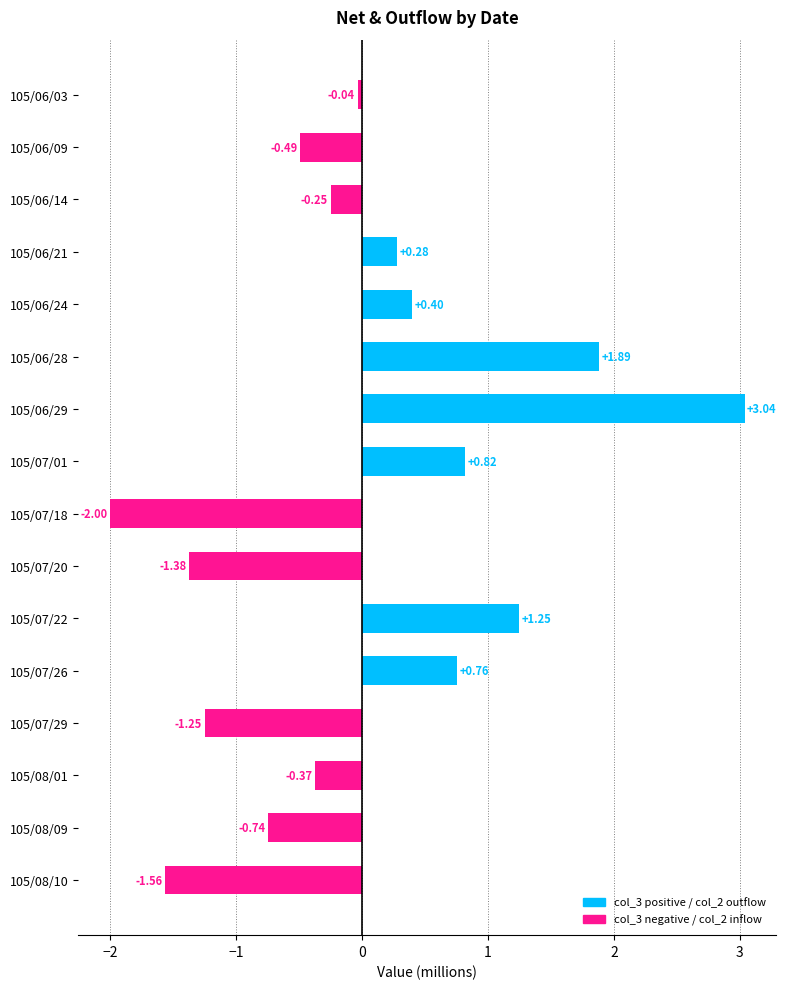

Which has a higher value, 105/07/01 or 105/06/09?

105/07/01